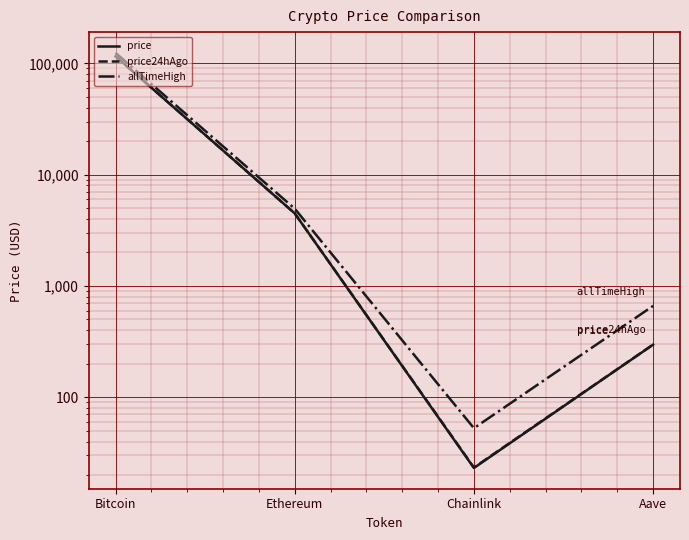

What is the sum of the price values at Chainlink and Bitcoin?

115611.1